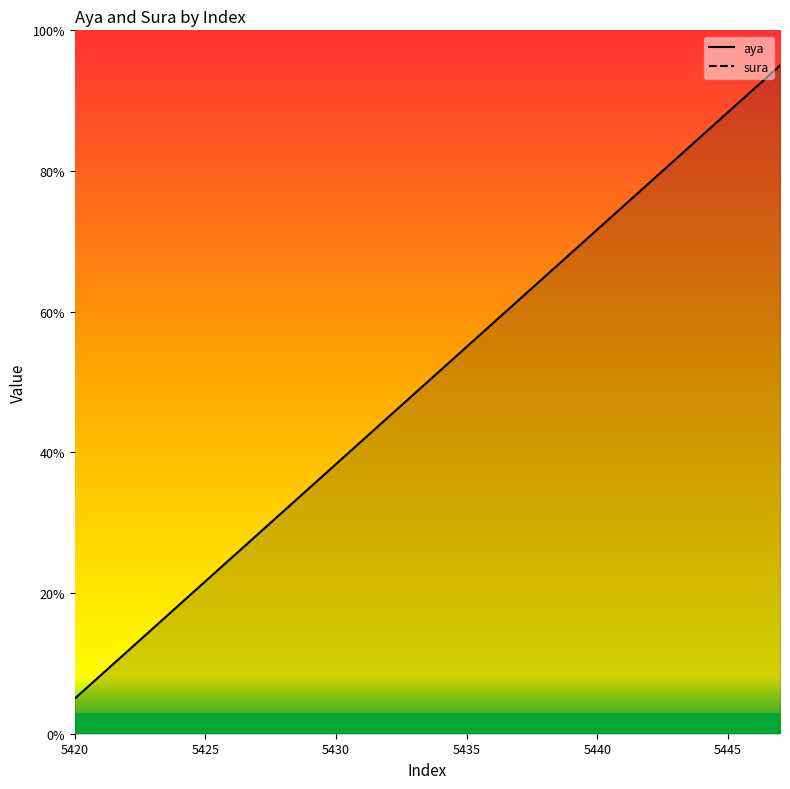

How many values are below 51?

14